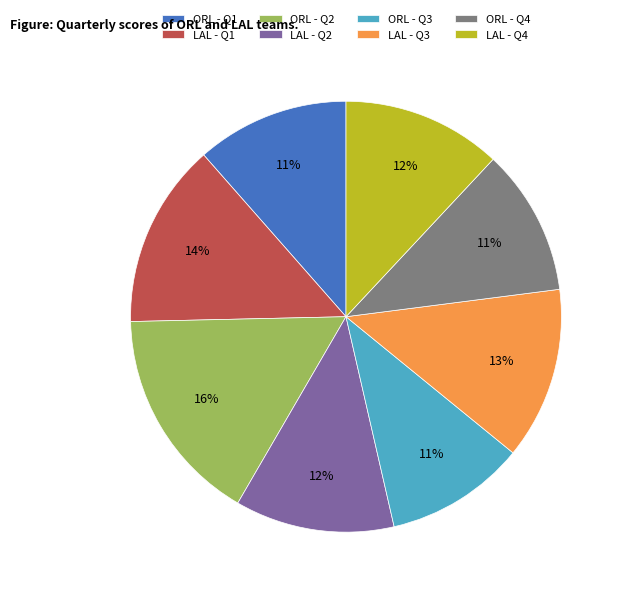

How many segments does this pie chart have?

8